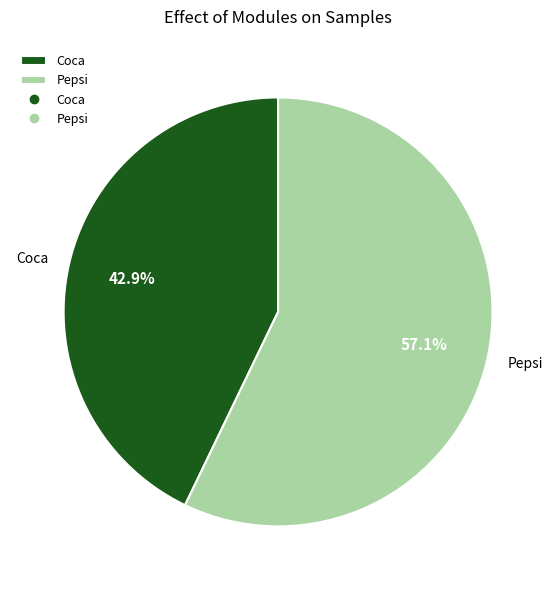

What is the smallest slice in the pie chart?

Coca